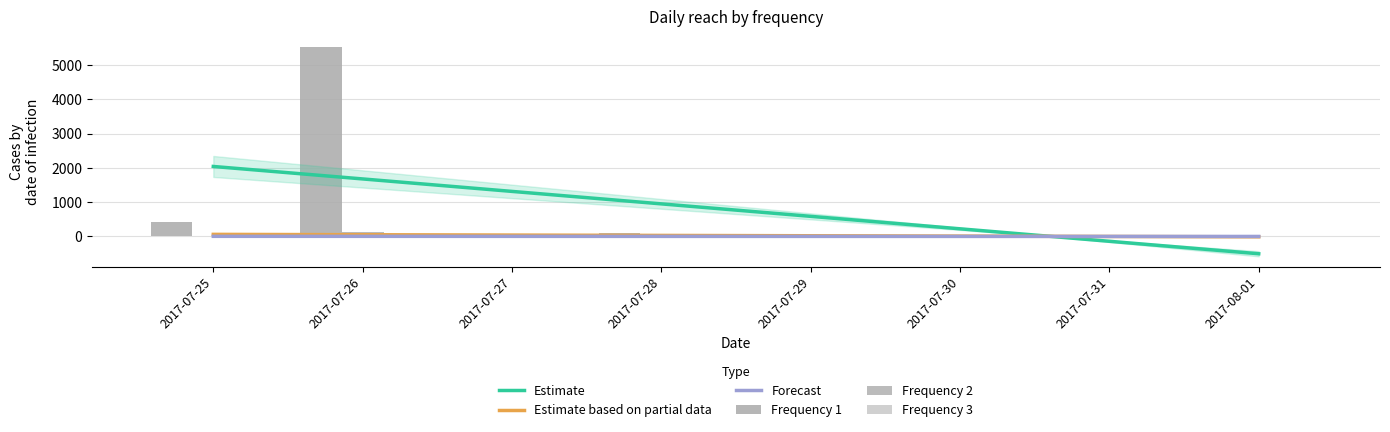

Rank the series by their maximum value, from lowest to highest.

Forecast, Frequency 3, Estimate based on partial data, Frequency 2, Estimate, Frequency 1